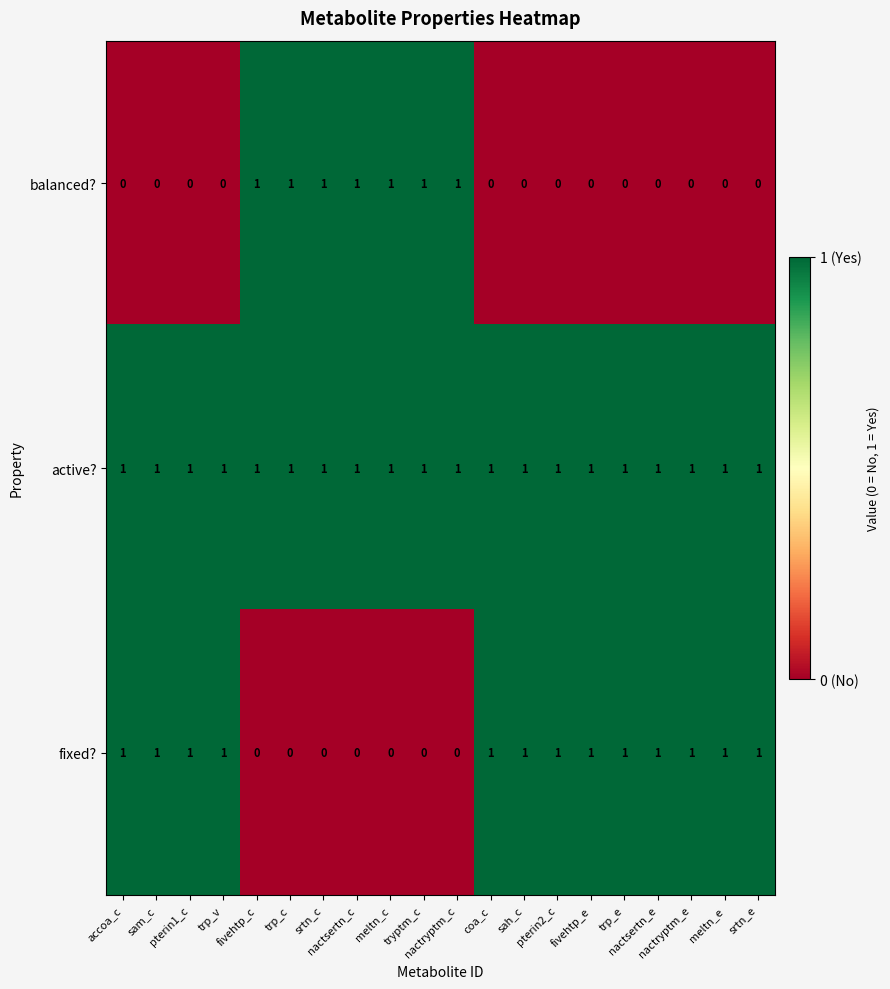

List the series in order of their overall mean, lowest first.

balanced?, fixed?, active?